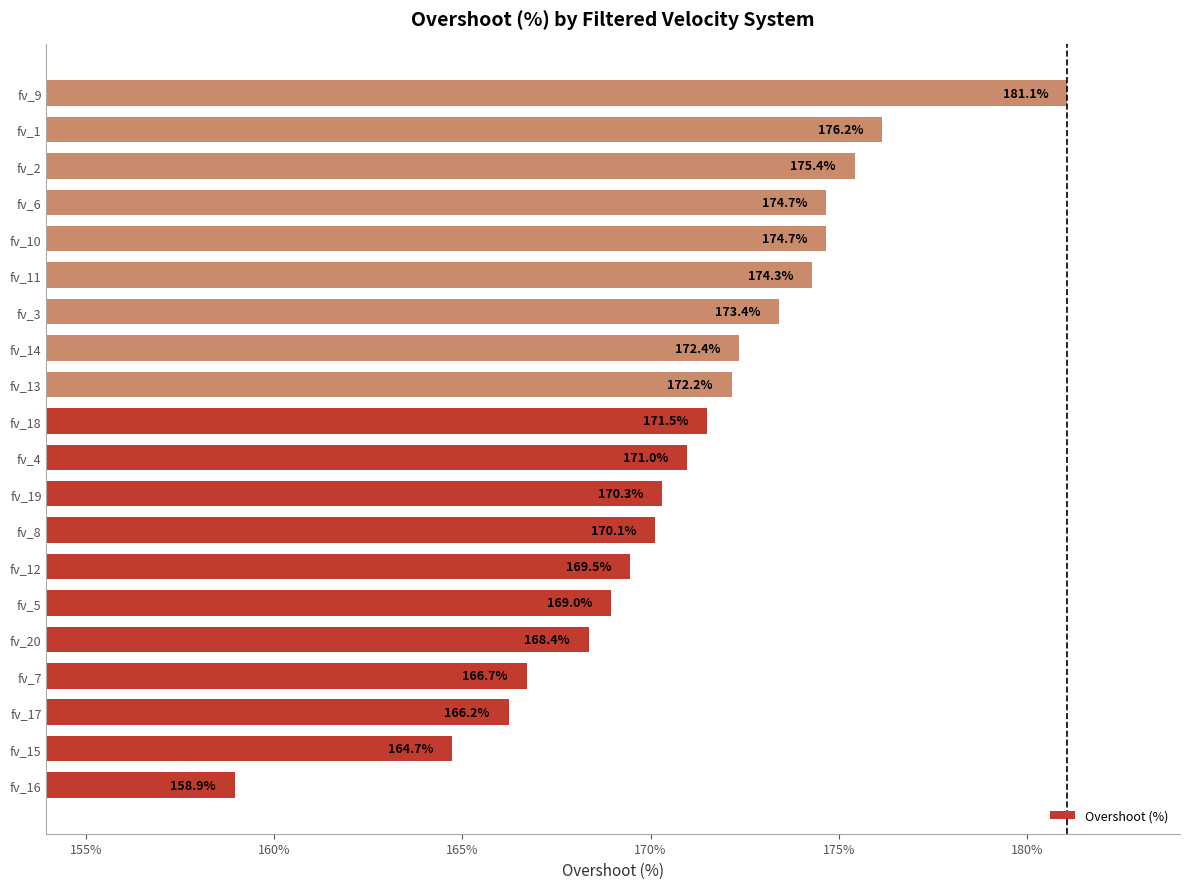

True or false: the data shows 170.1 at fv_8.

True